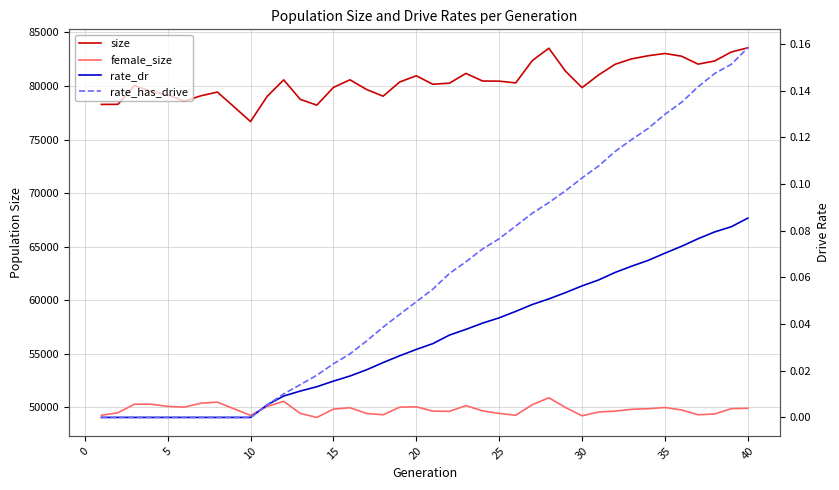

What is the value of the rate_has_drive point at the 24th from the left?

0.1